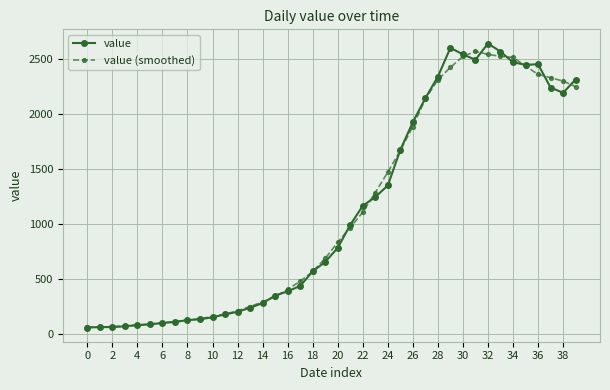

What is the smallest value displayed?

62.0